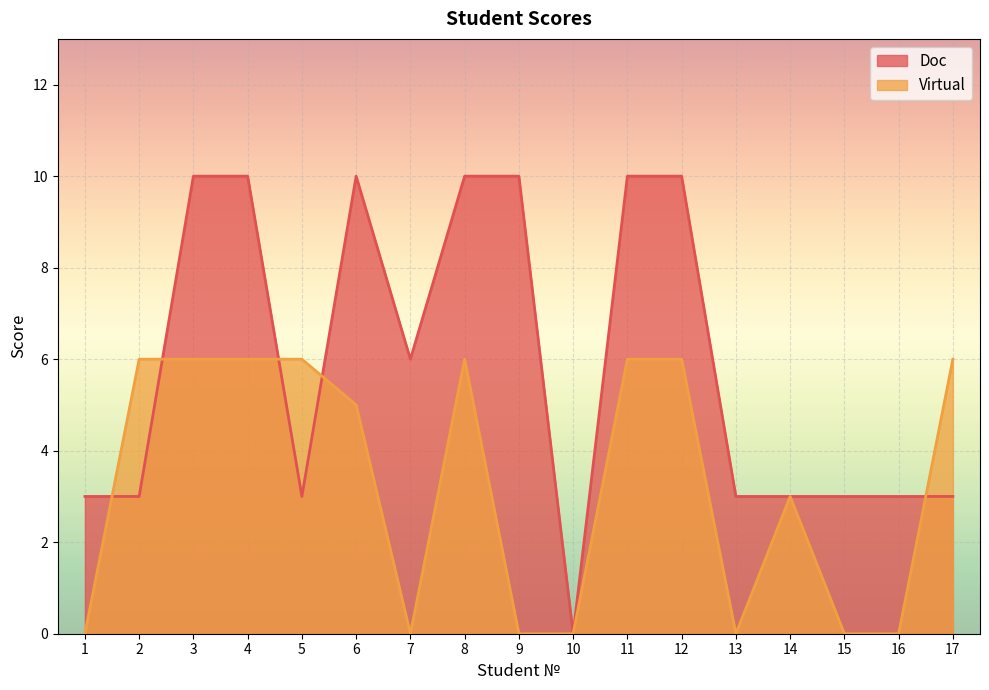

Is the value of Virtual at 9 greater than the value of Doc at 7?

No